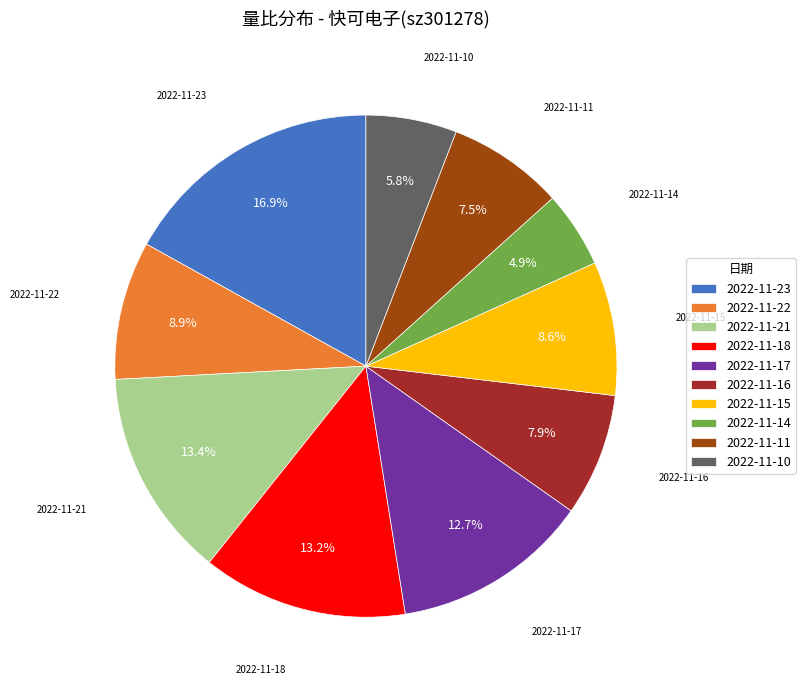

Approximately how many times larger is the value at 2022-11-17 compared to 2022-11-18?

1.0